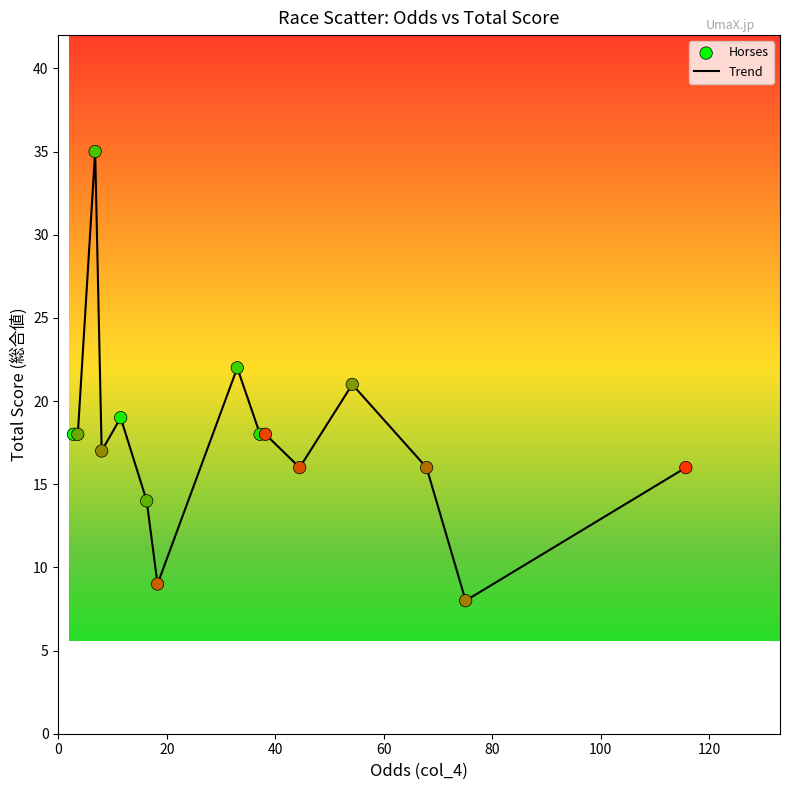

What is the maximum value shown in the chart?

35